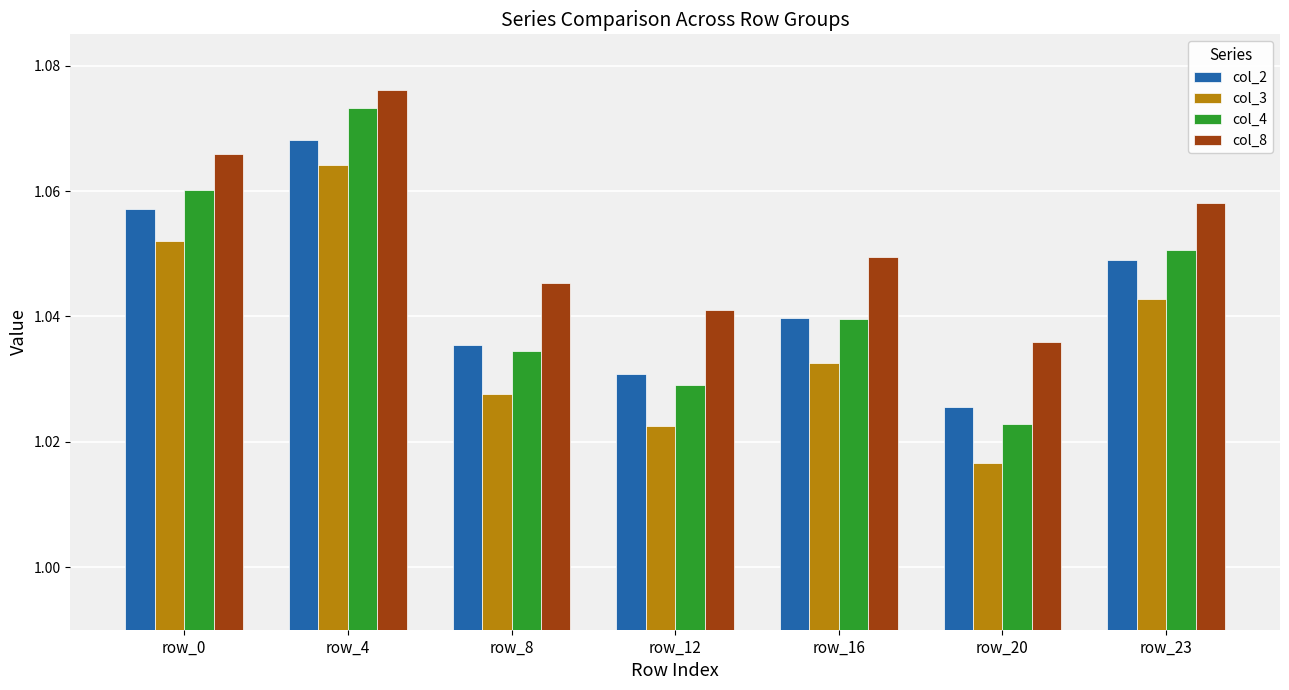

The col_8 series shows 1.7 at row_0. True or false?

False